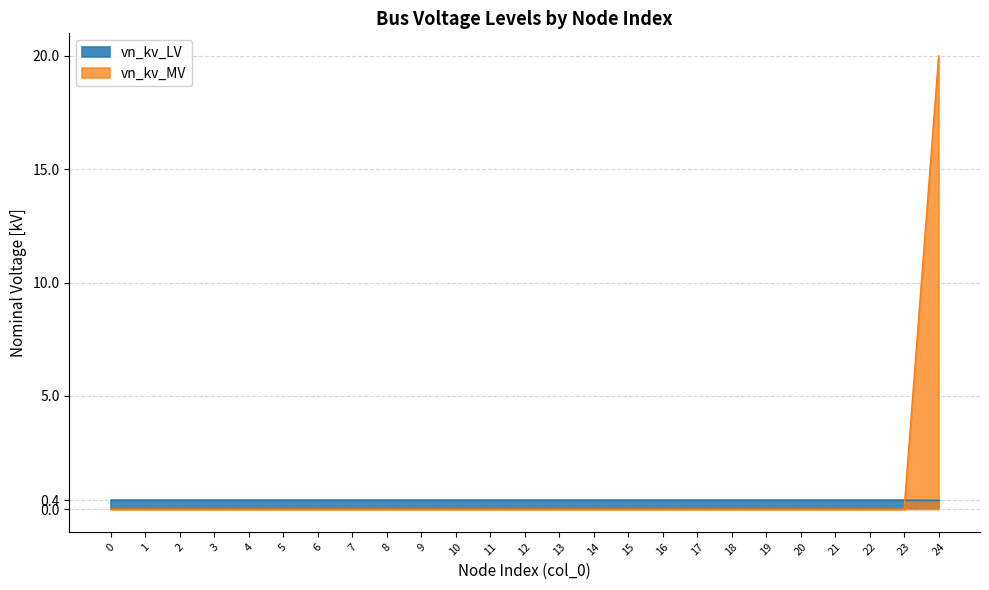

Is it true that the value at 1 is 12?

False